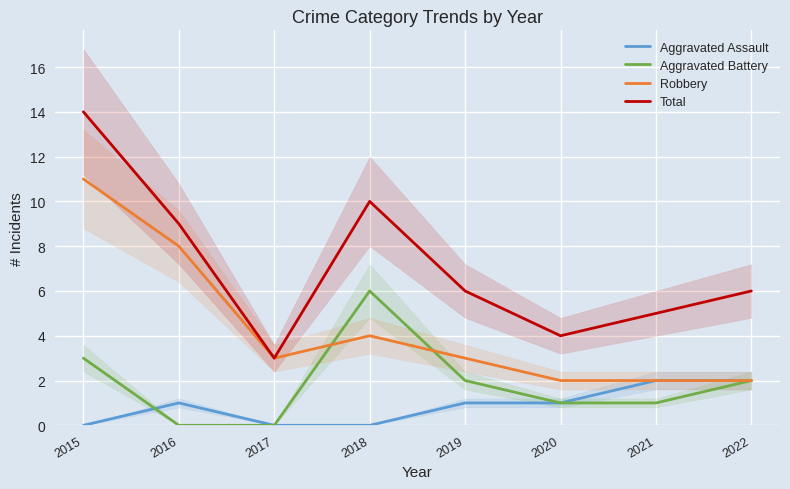

What is the difference between the Total values at 2020 and 2022?

2